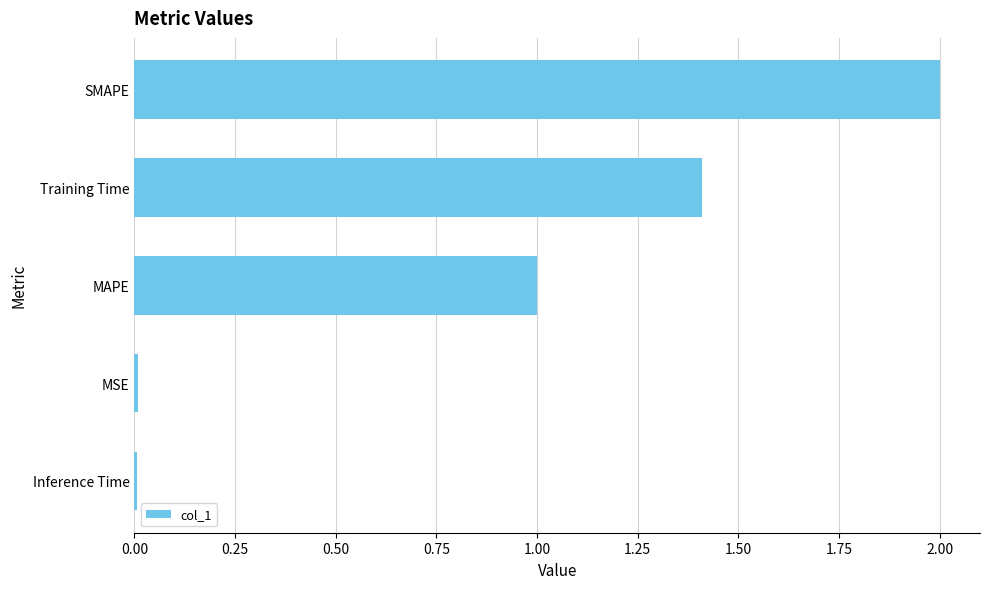

What is the difference between the maximum and minimum values?

2.0